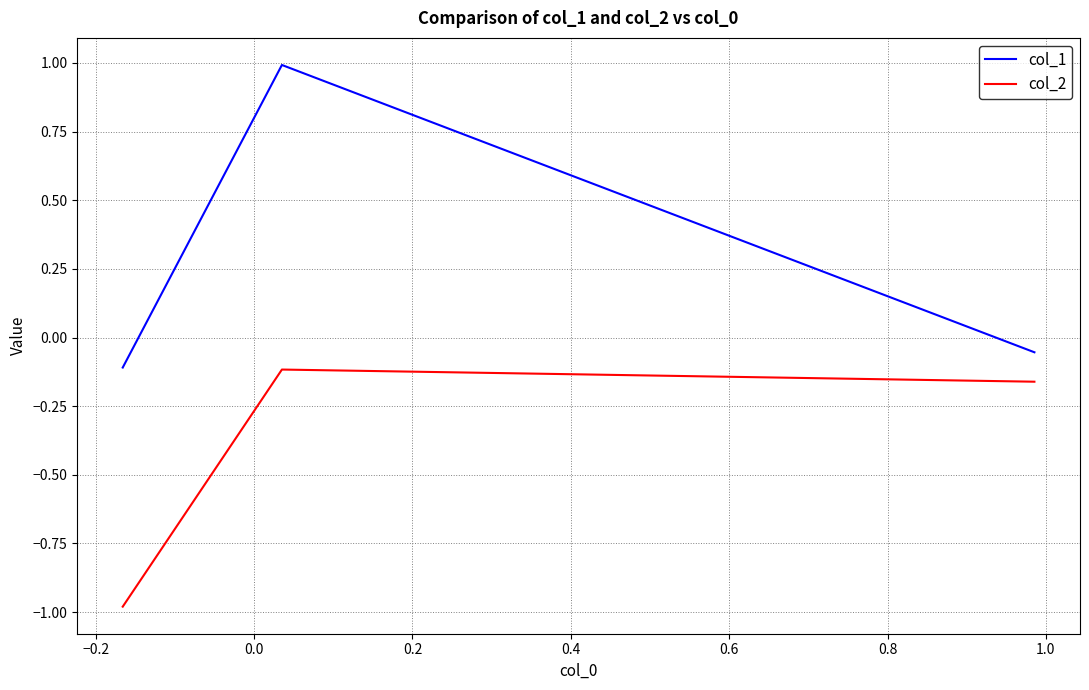

Rank the series by their average value, from highest to lowest.

col_1, col_2